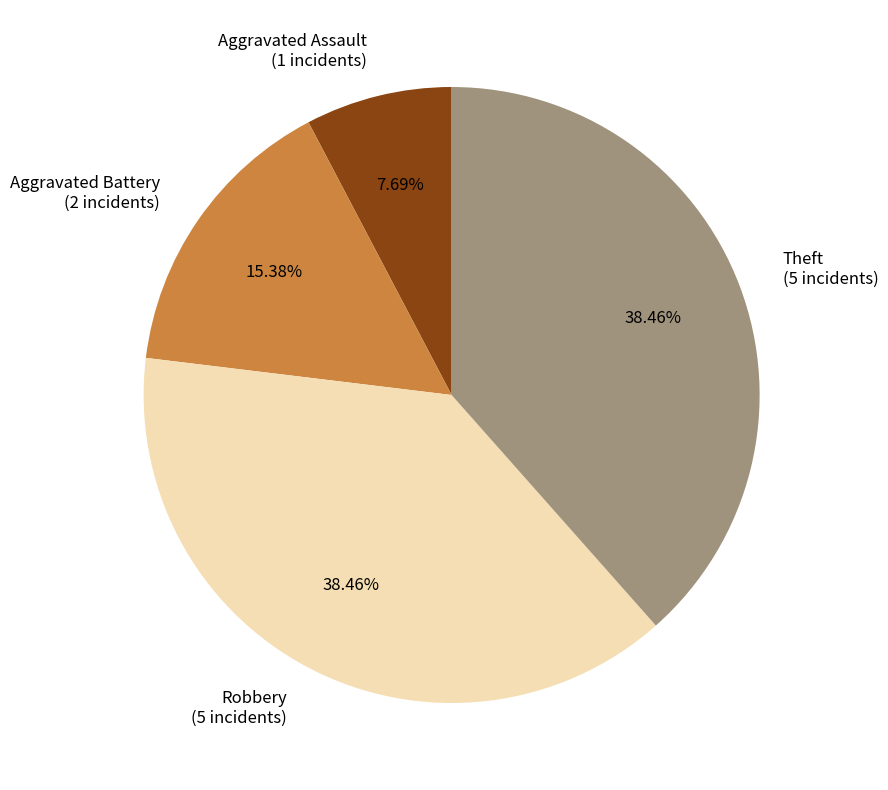

Is there any slice that represents more than half of the pie?

No